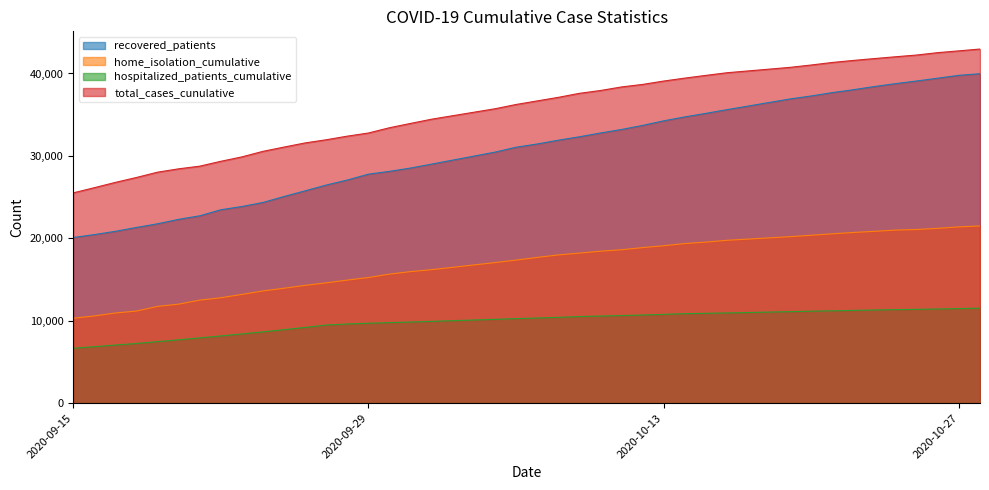

At which label does home_isolation_cumulative reach its peak?

2020-10-28